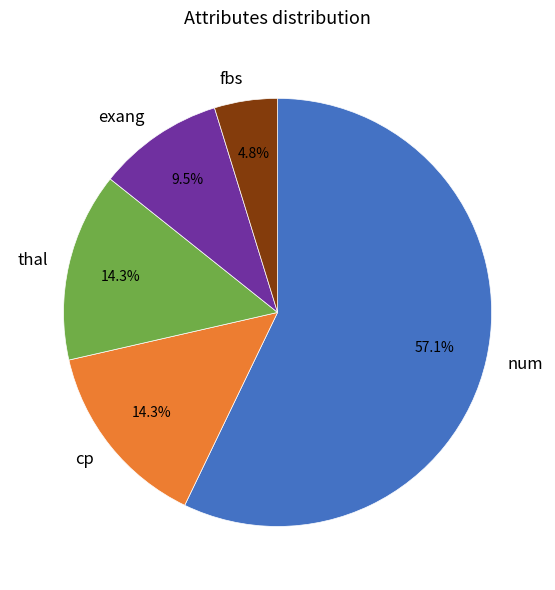

What portion of the pie excludes exang?

90.5%